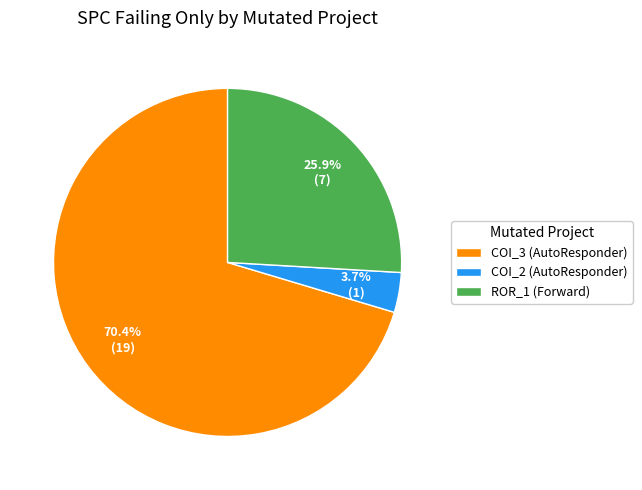

Rank the categories by value from lowest to highest.

COI_2 (AutoResponder), ROR_1 (Forward), COI_3 (AutoResponder)